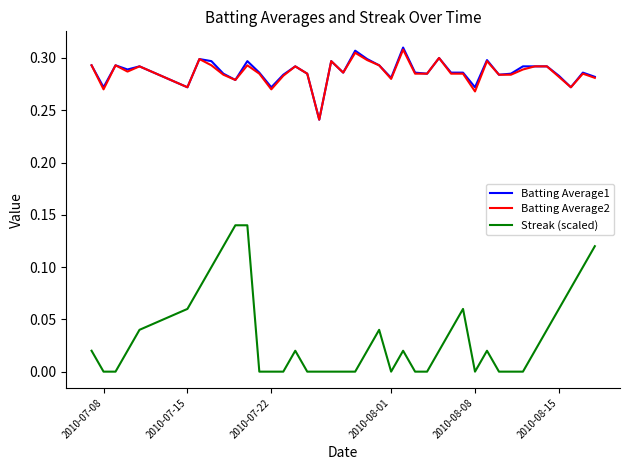

True or false: Streak (scaled) and Batting Average1 cross at least once.

False